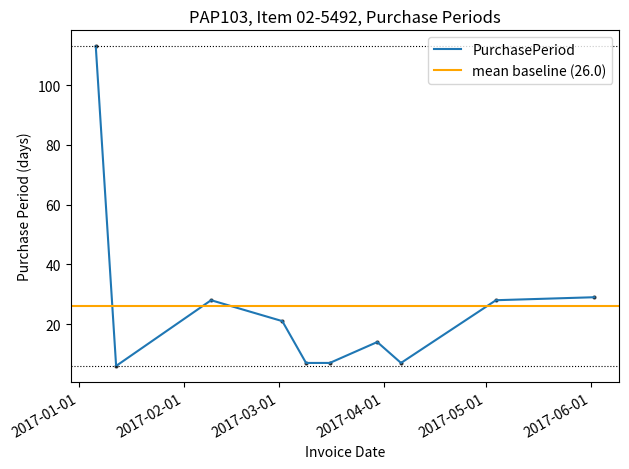

Read the value at 2017-06-02.

29